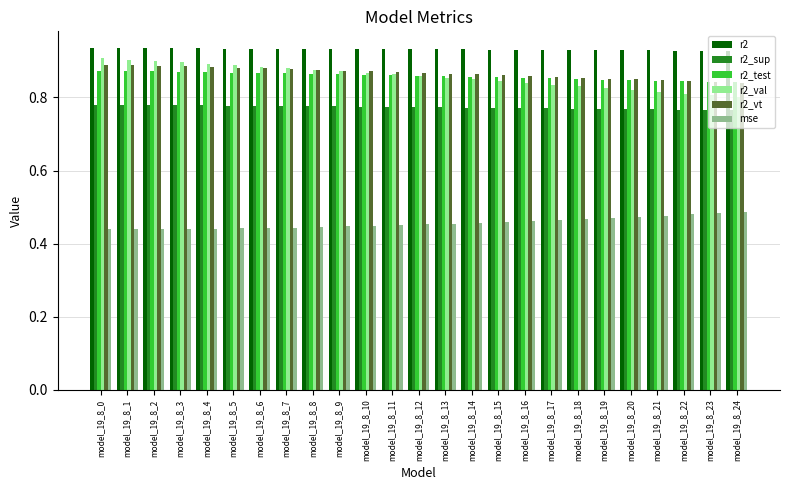

What is the sum of the r2_sup values at model_19_8_7 and model_19_8_8?

1.6